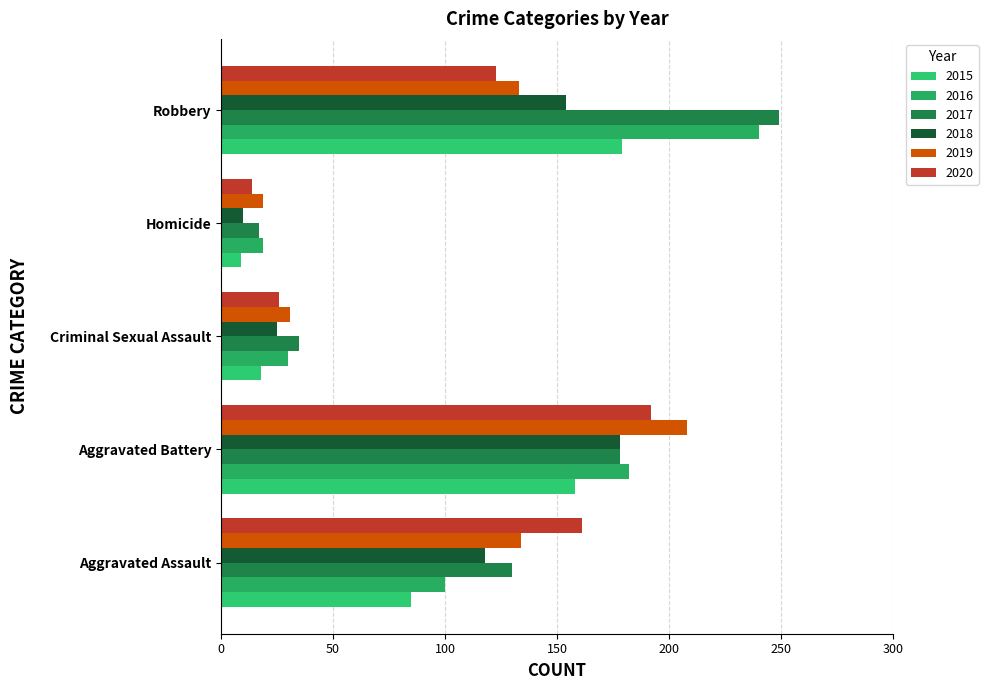

Which series has the widest spread of values?

2017